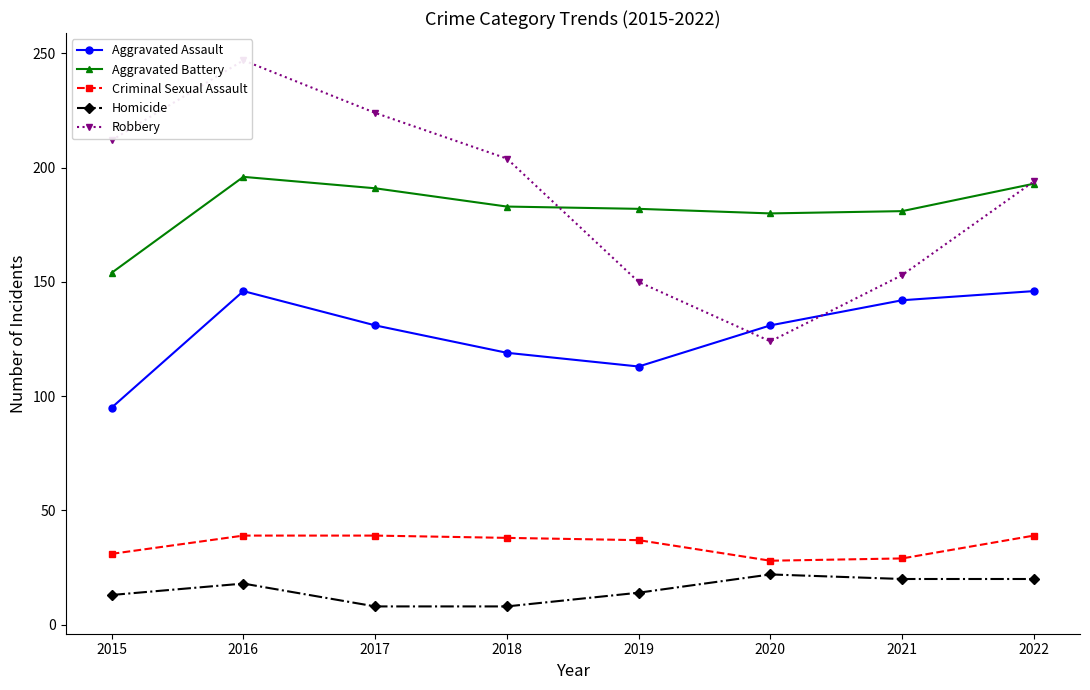

Reading left to right, list all the values displayed in this chart.

Aggravated Assault: 95	146	131	119	113	131	142	146
Aggravated Battery: 154	196	191	183	182	180	181	193
Criminal Sexual Assault: 31	39	39	38	37	28	29	39
Homicide: 13	18	8	8	14	22	20	20
Robbery: 212	247	224	204	150	124	153	194